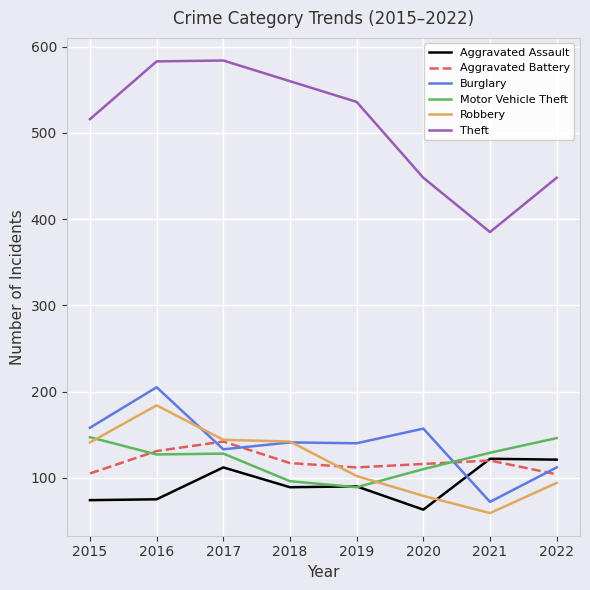

Which series has the largest total across all categories?

Theft